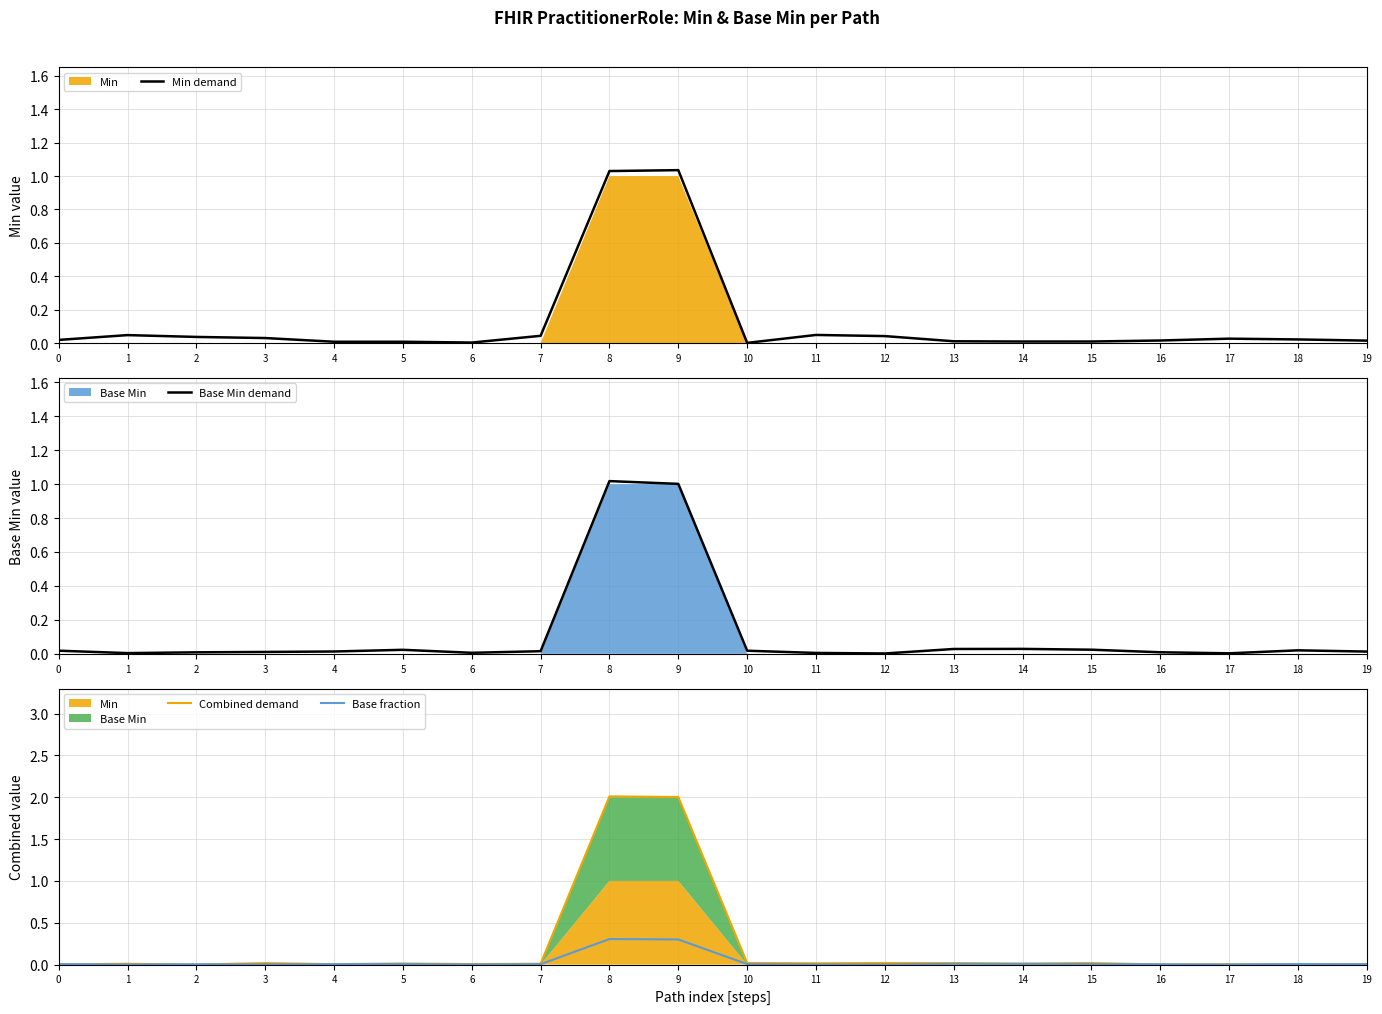

What is the maximum value for Combined demand?

2.0